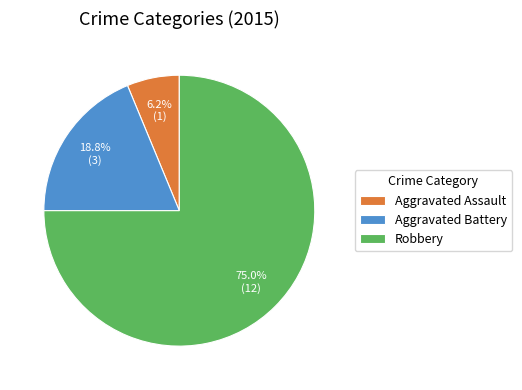

To the nearest percent, what is the difference between the largest and smallest slice percentages?

69%